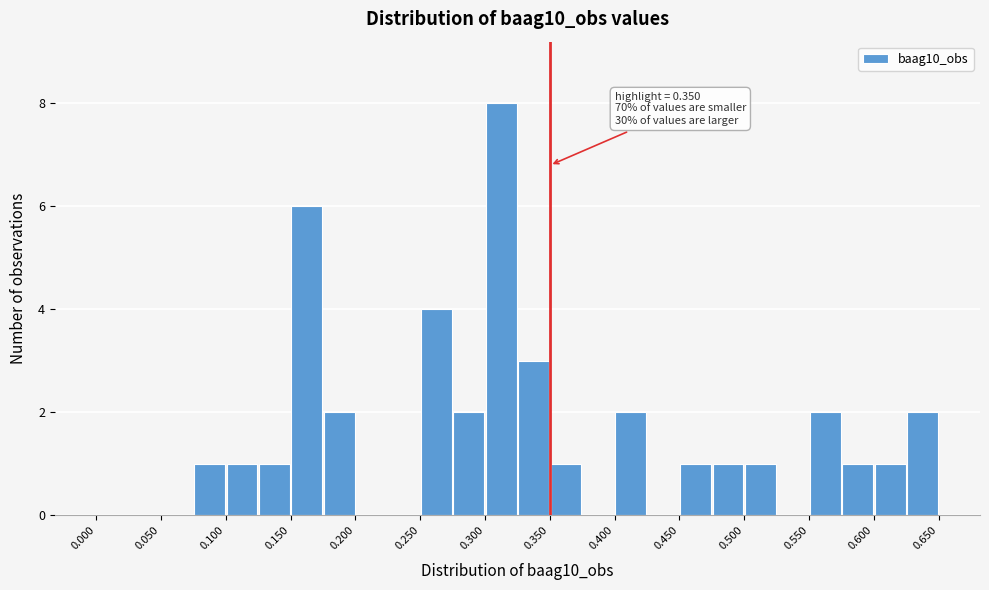

Over which range of the x-axis is the bar tallest?

0.300 to 0.325